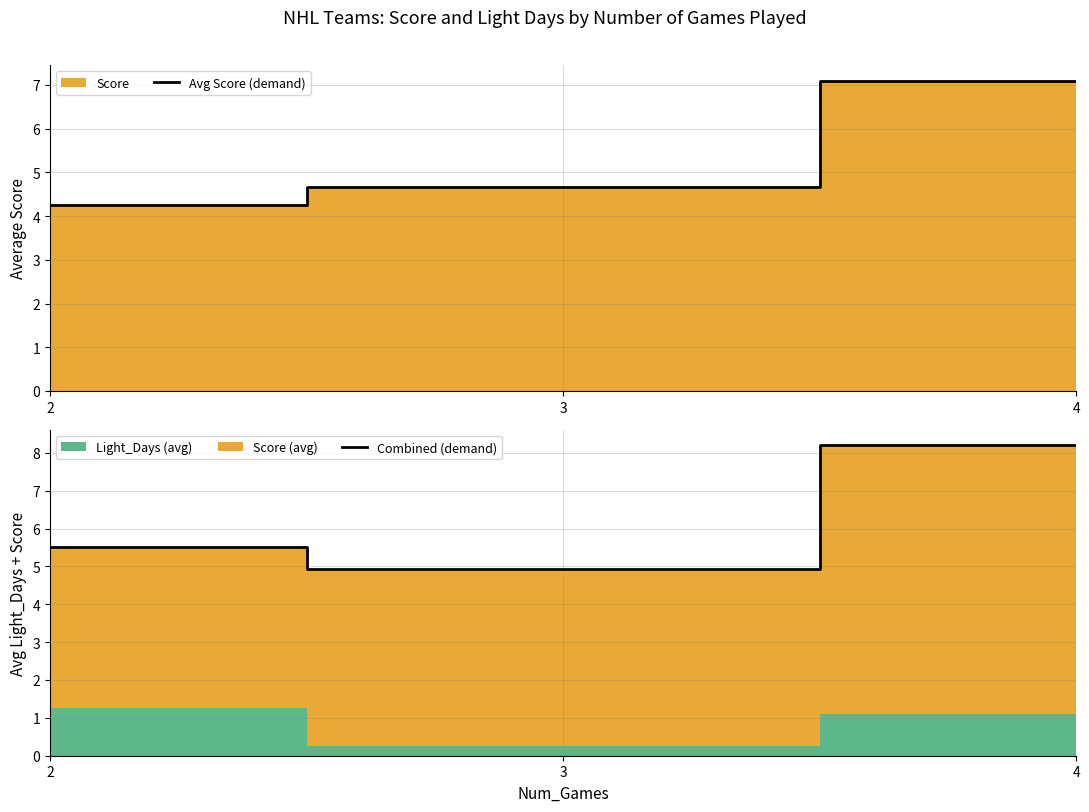

Reading left to right, extract all data points from this chart.

Avg Score (demand): 2=4.2	3=4.7	4=7.1
Combined (demand): 2=5.5	3=4.9	4=8.2